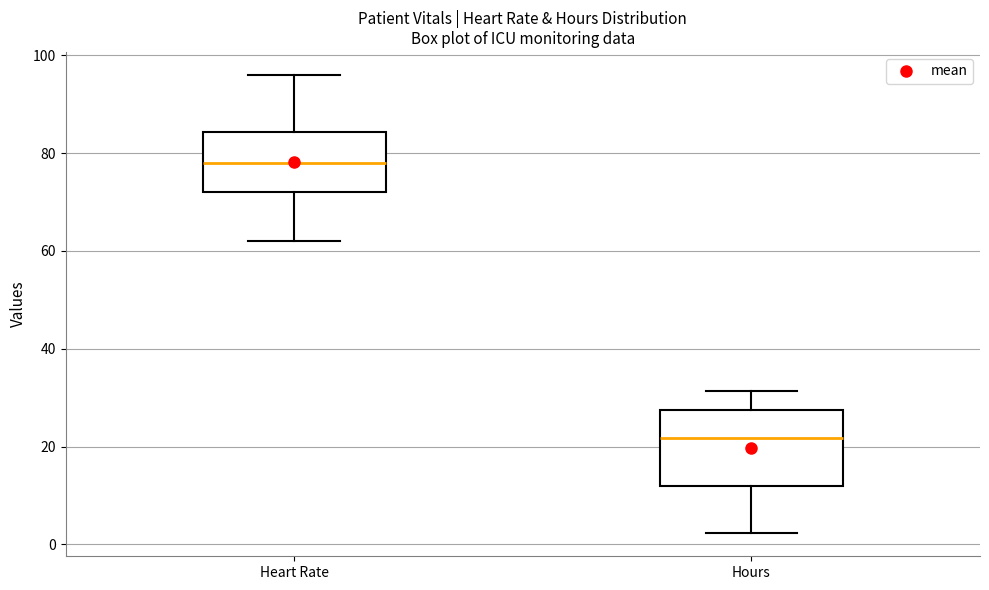

Reading left to right, transcribe this box plot: for each box, give where its median line is, the range the box spans, and where its two whiskers end, as read against the y-axis. The values are not printed on the chart, so give them approximately, as read against the axis.

Heart Rate: median 78, box 72 to 84, whiskers 62 to 96
Hours: median 22, box 12 to 28, whiskers 2 to 32